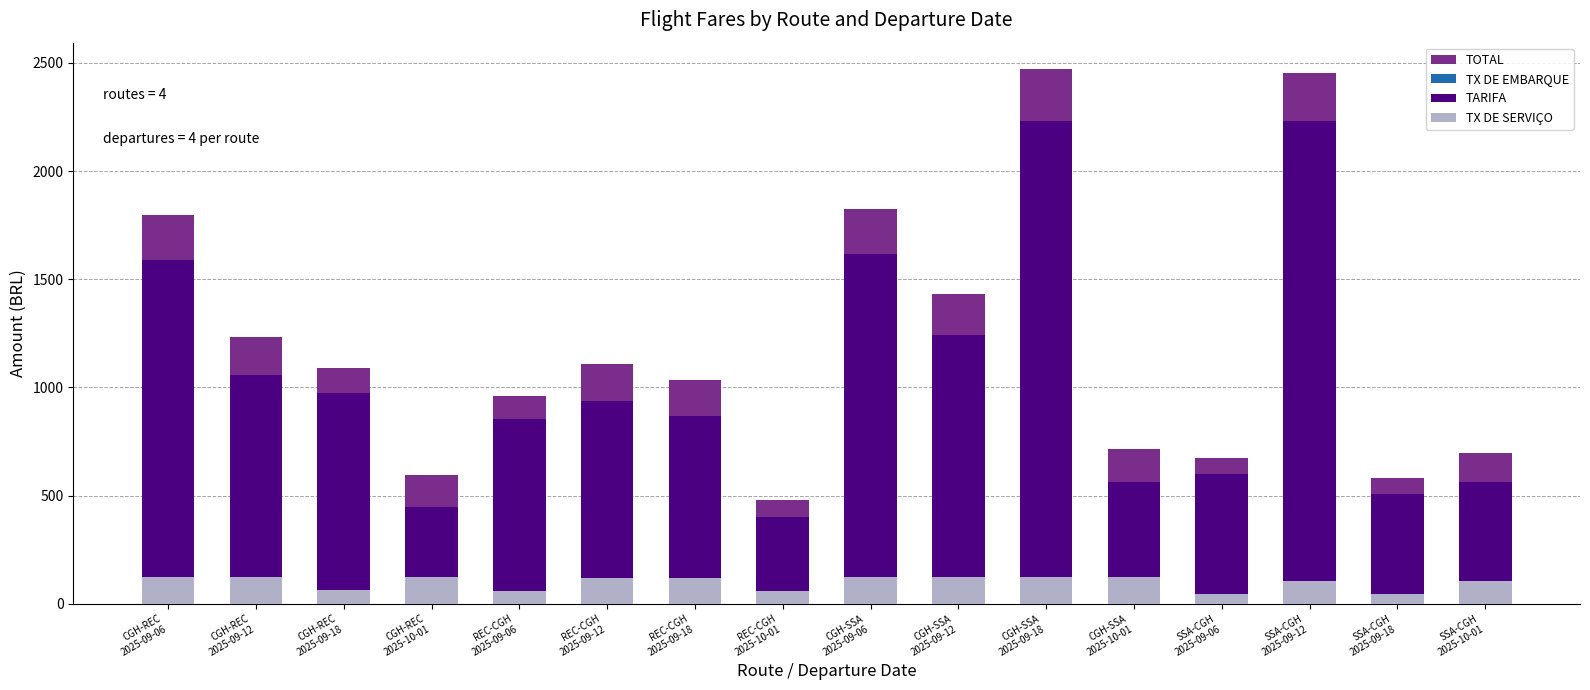

Is the value of TARIFA at SSA-CGH
2025-09-06 greater than the value of TX DE EMBARQUE at CGH-SSA
2025-09-06?

No